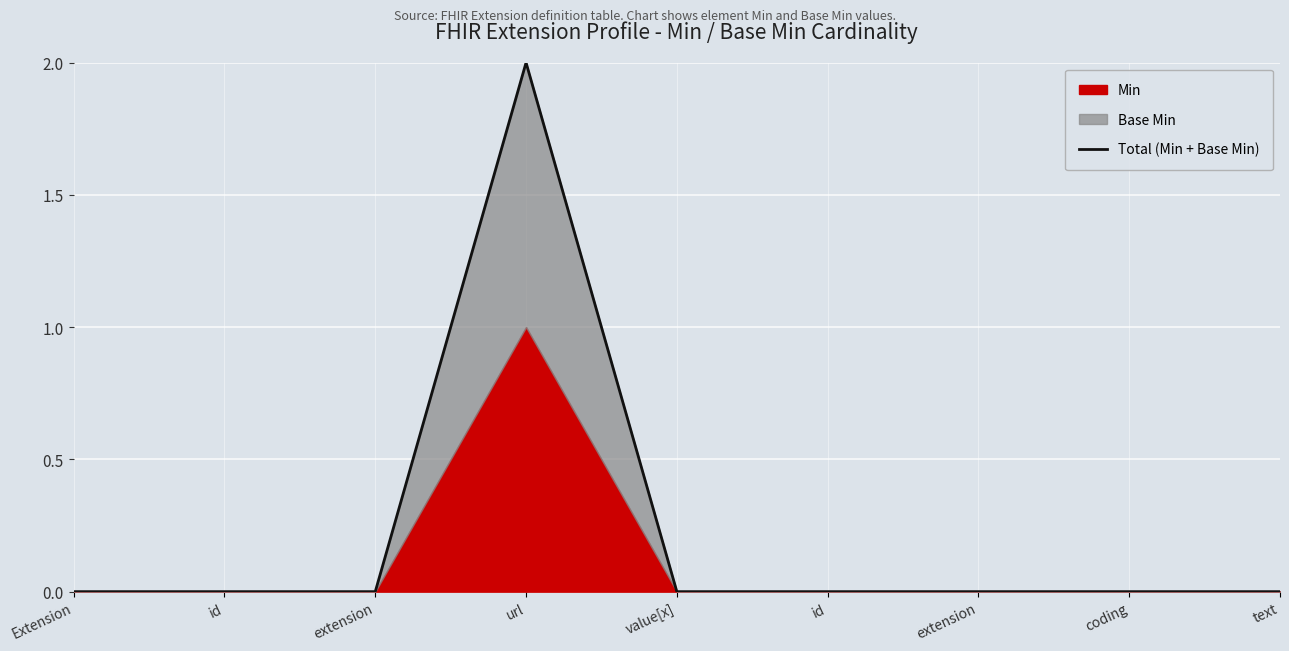

The value at coding is -1. True or false?

False